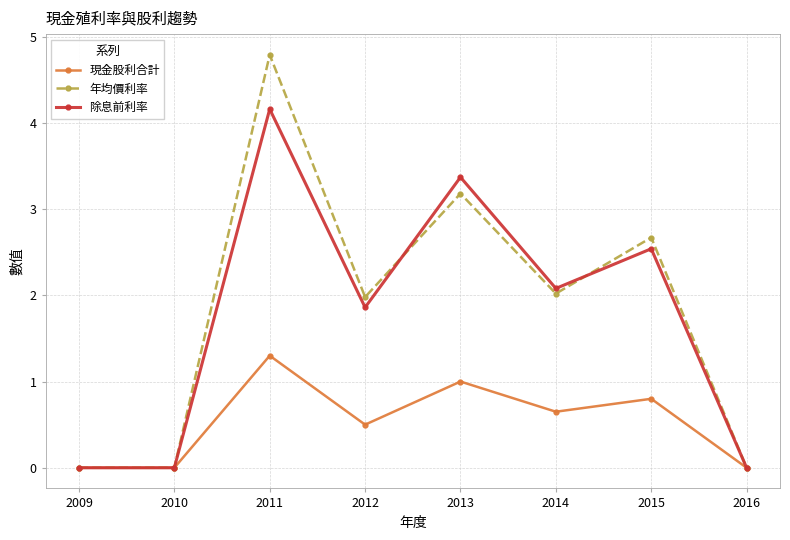

How many interior local peaks does the 現金股利合計 series have?

3